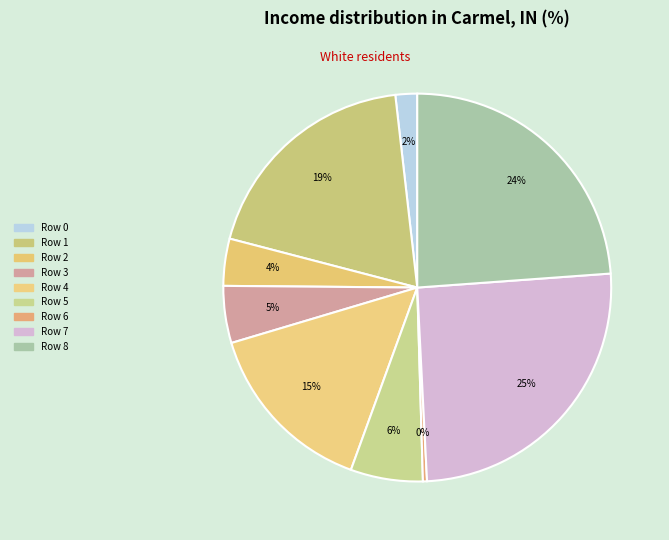

To the nearest percent, what is the difference between the largest and smallest slice percentages?

25%